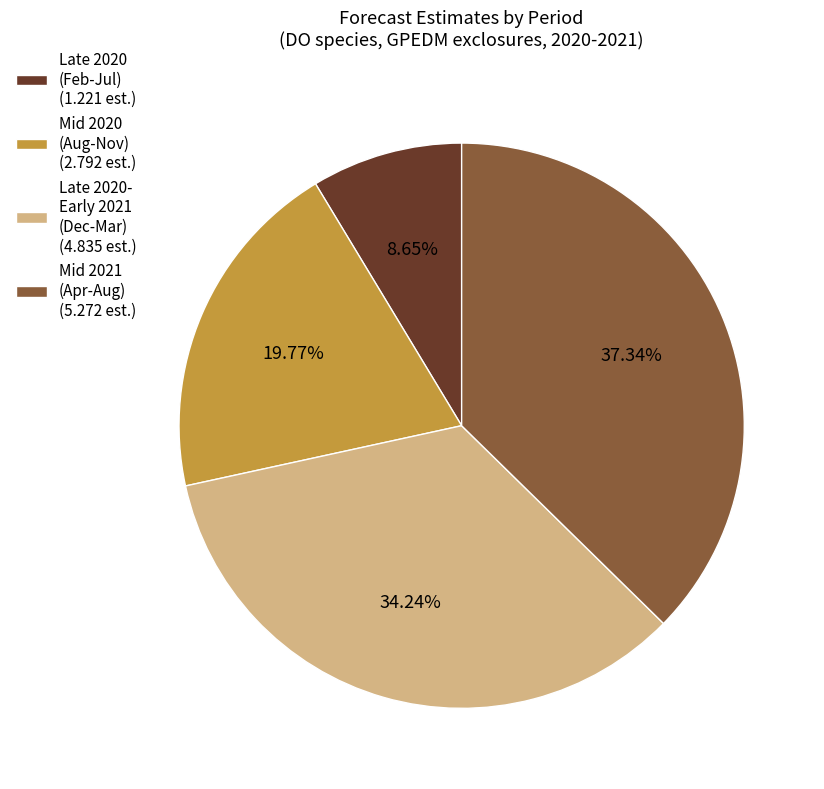

Do Late 2020 (Feb-Jul) (1.221 est.) and Mid 2021 (Apr-Aug) (5.272 est.) together represent more than half of the pie?

No